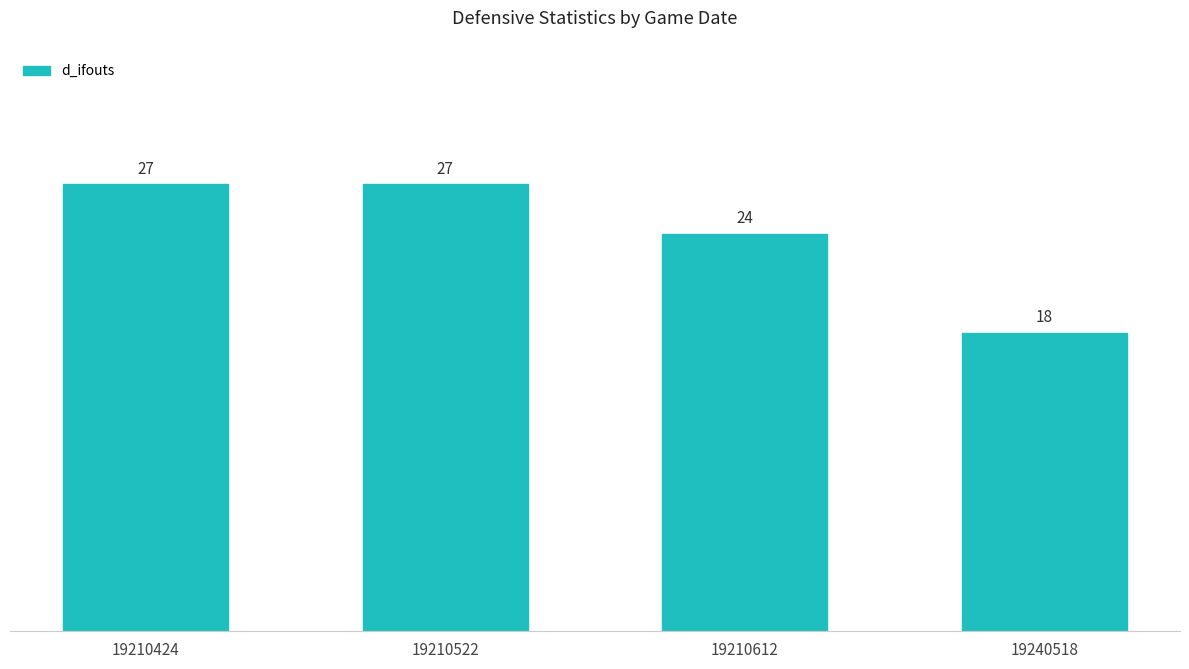

What is the maximum value shown in the chart?

27